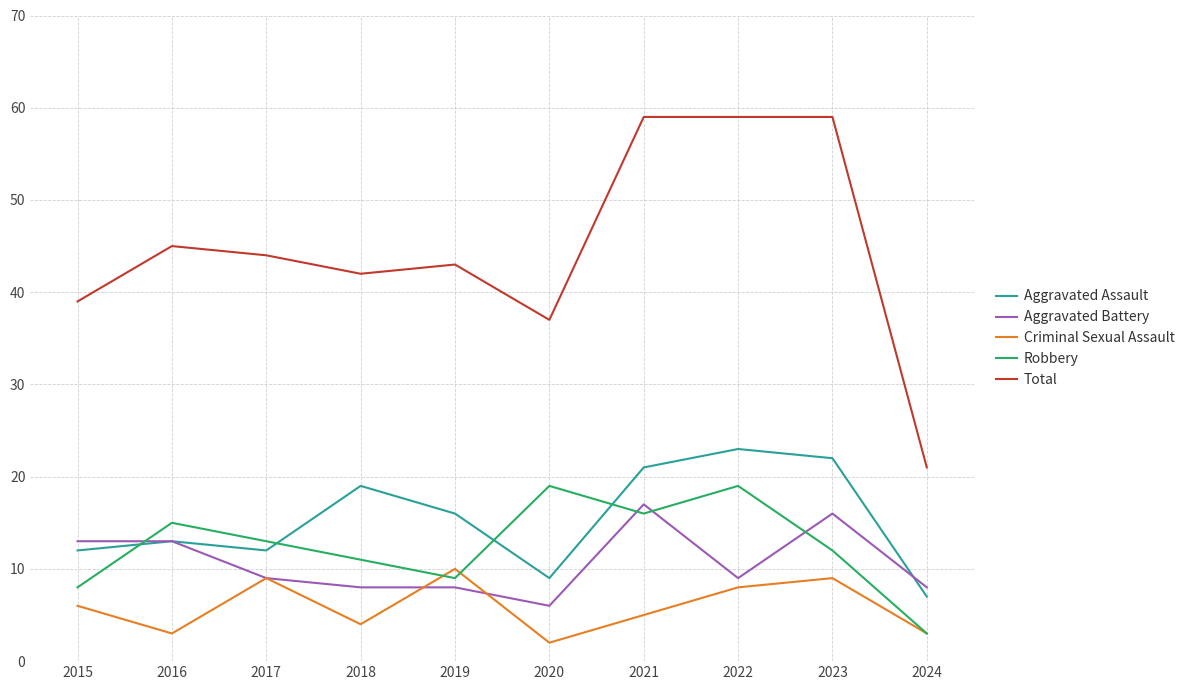

Which label corresponds to the smallest value in the chart?

2020